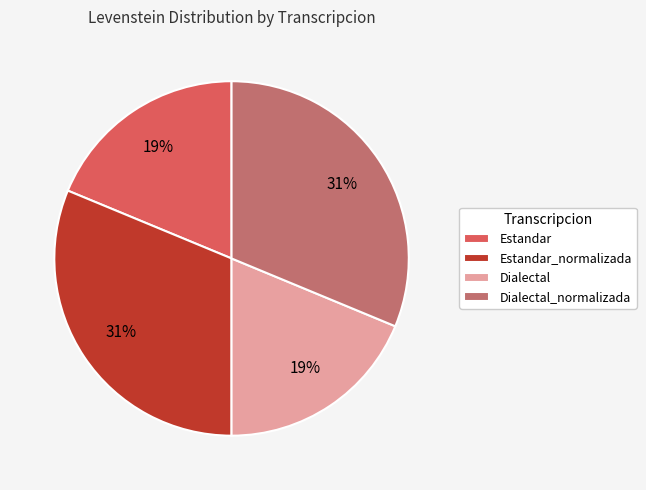

How many segments does this pie chart have?

4